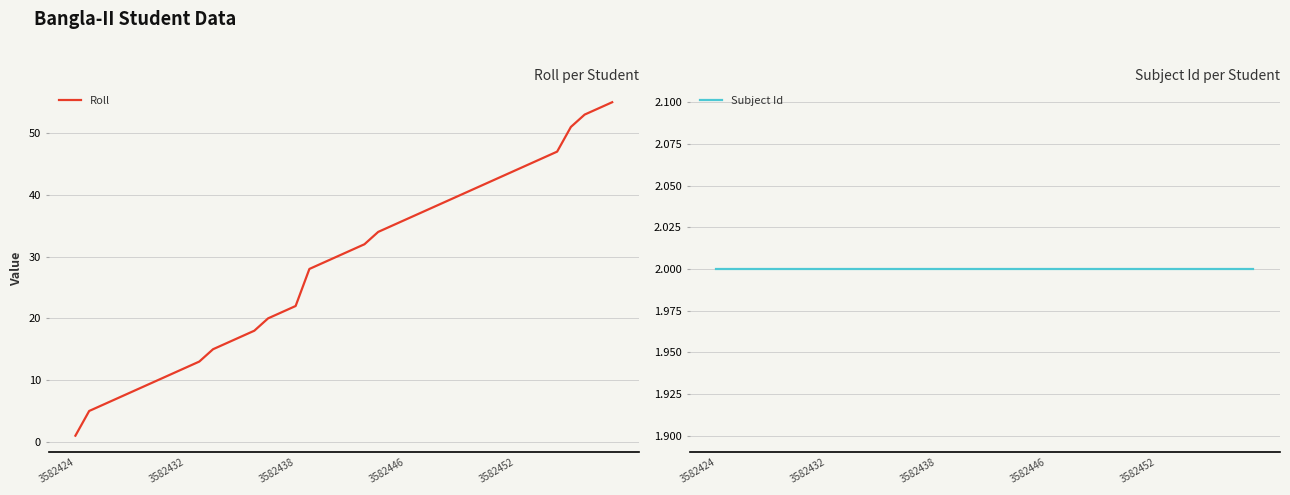

How many categories are shown in the chart?

40